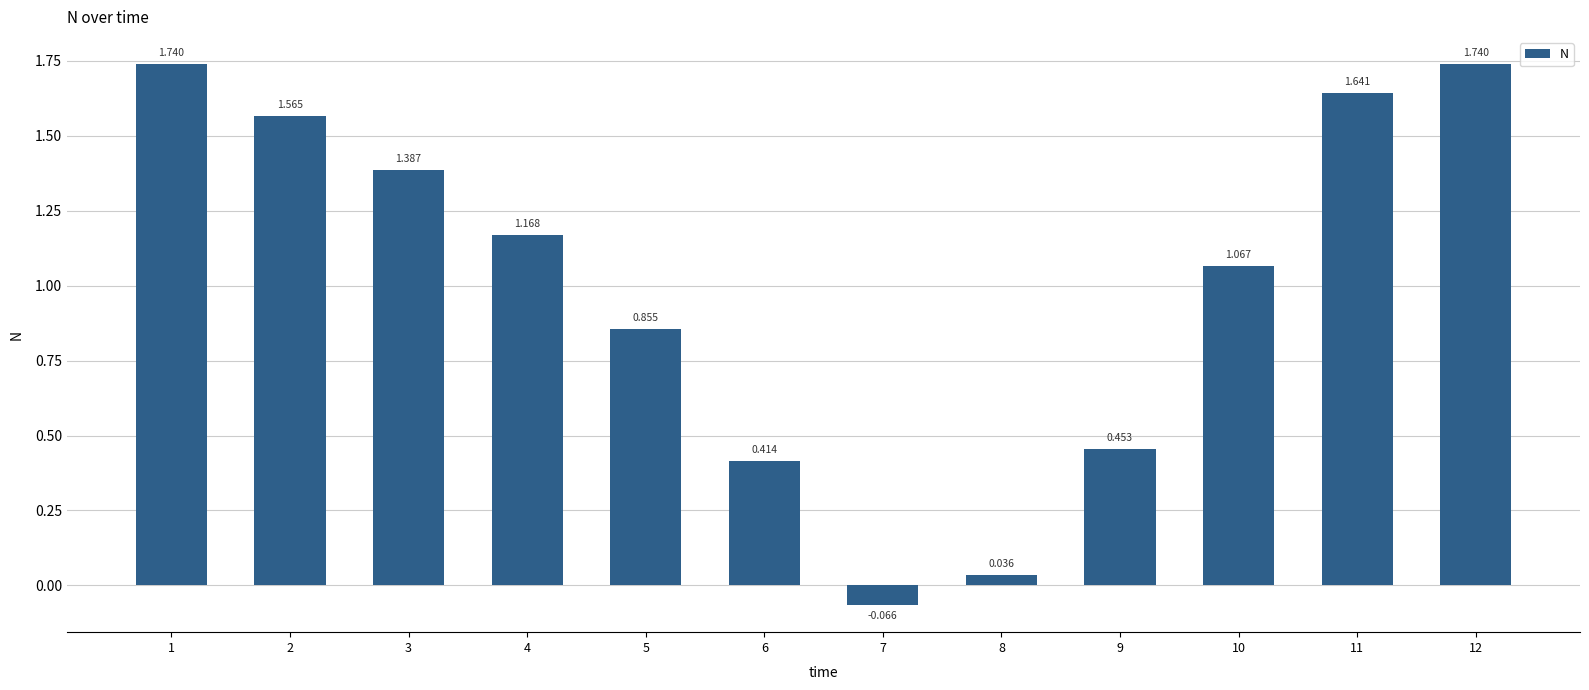

Does the chart contain any negative values?

Yes